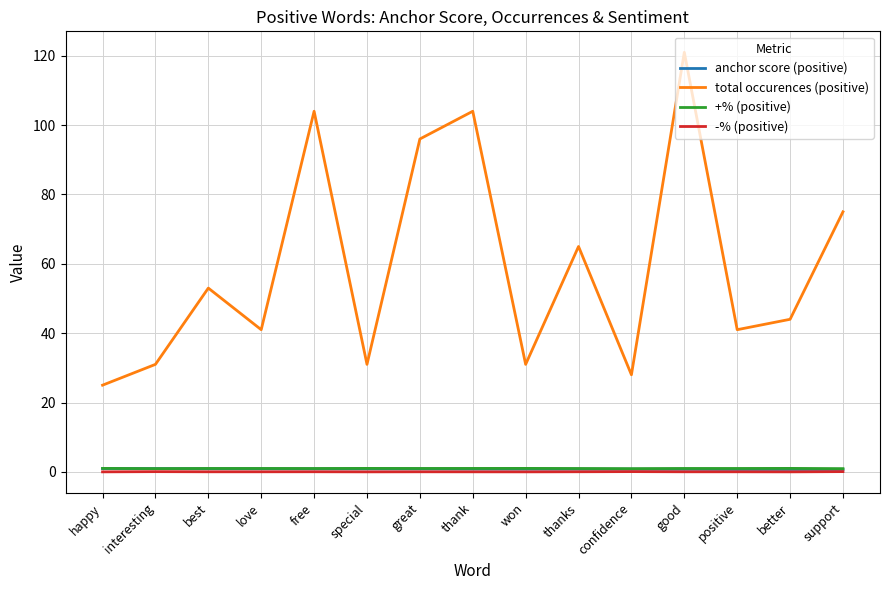

At which label is total occurences (positive) closest to 73?

support